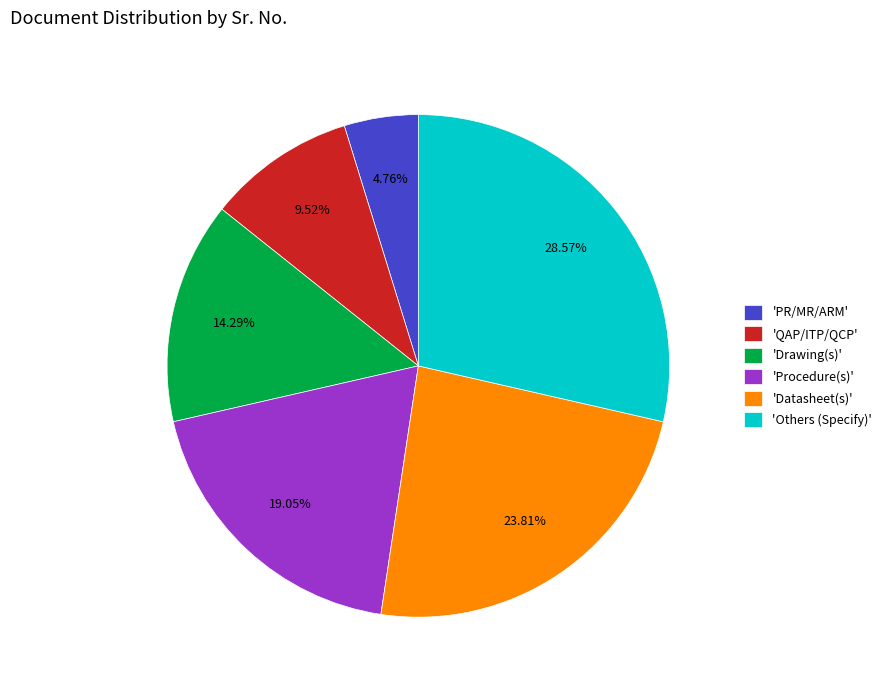

To the nearest percent, what is the difference between the largest and smallest slice percentages?

24%